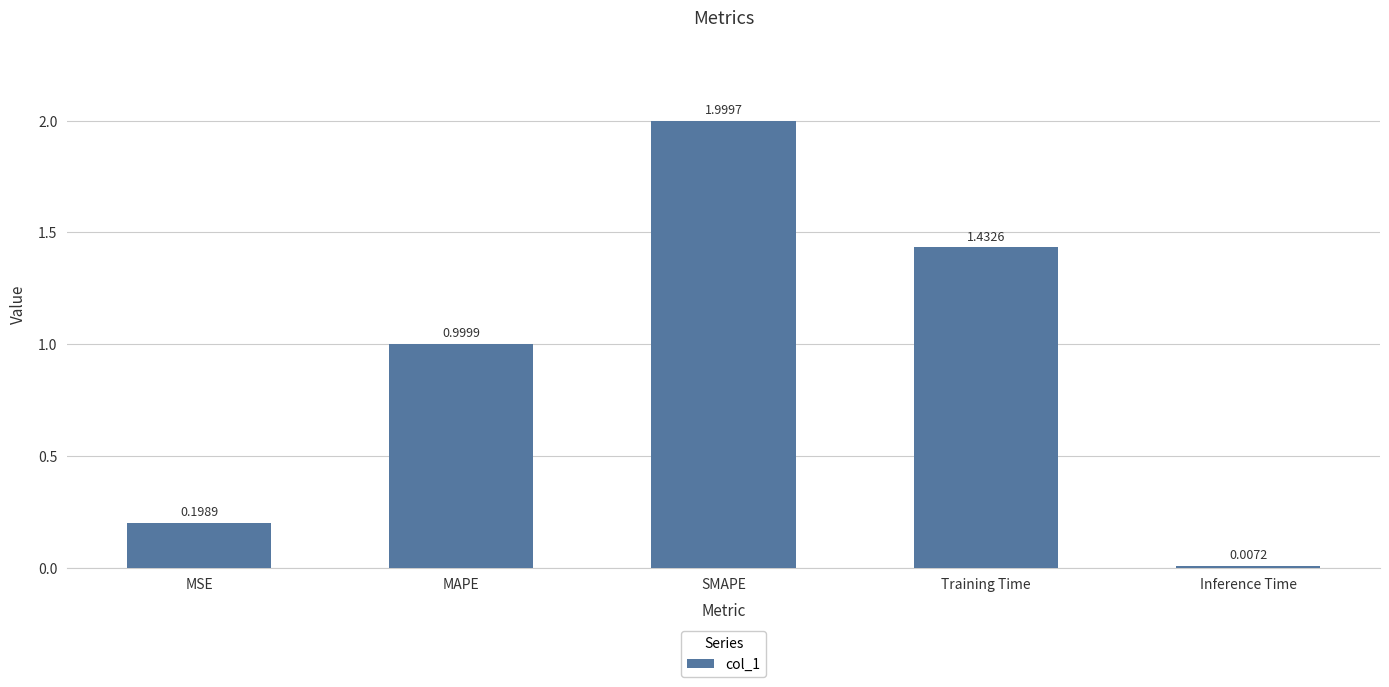

What is the greatest value displayed?

2.0